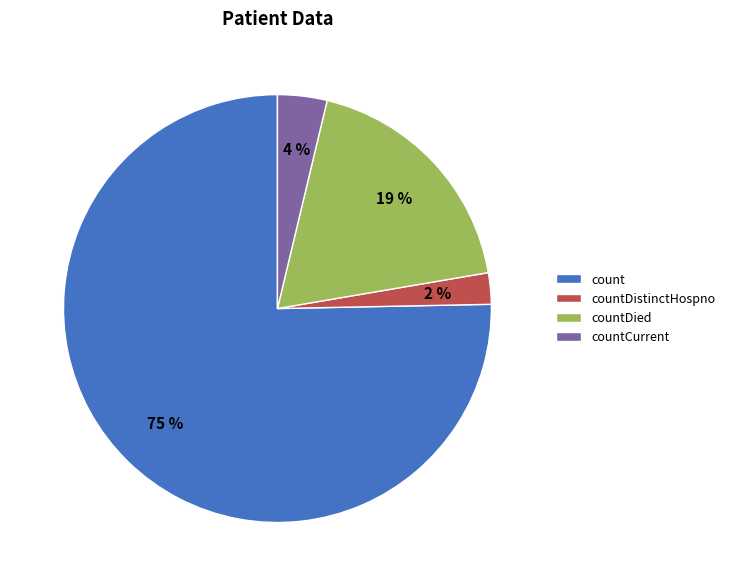

Combined, do countCurrent and count account for over 50%?

Yes